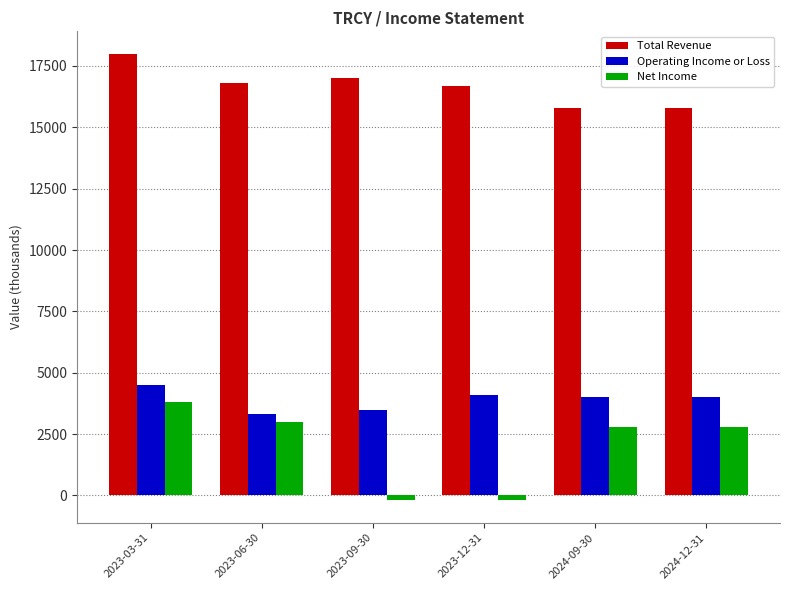

What is the greatest value displayed?

18000